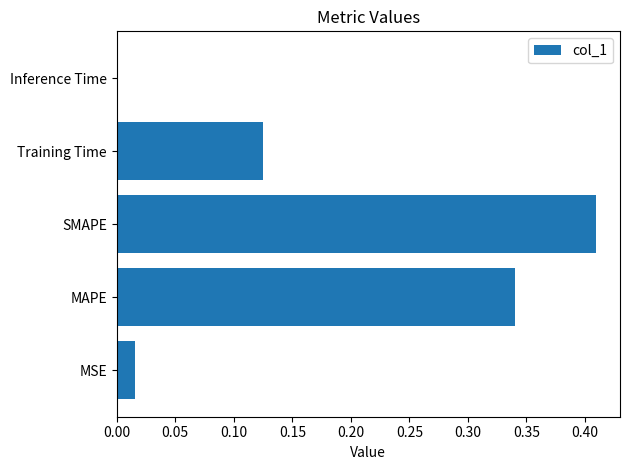

Is it true that the value at Training Time is 0.2?

False